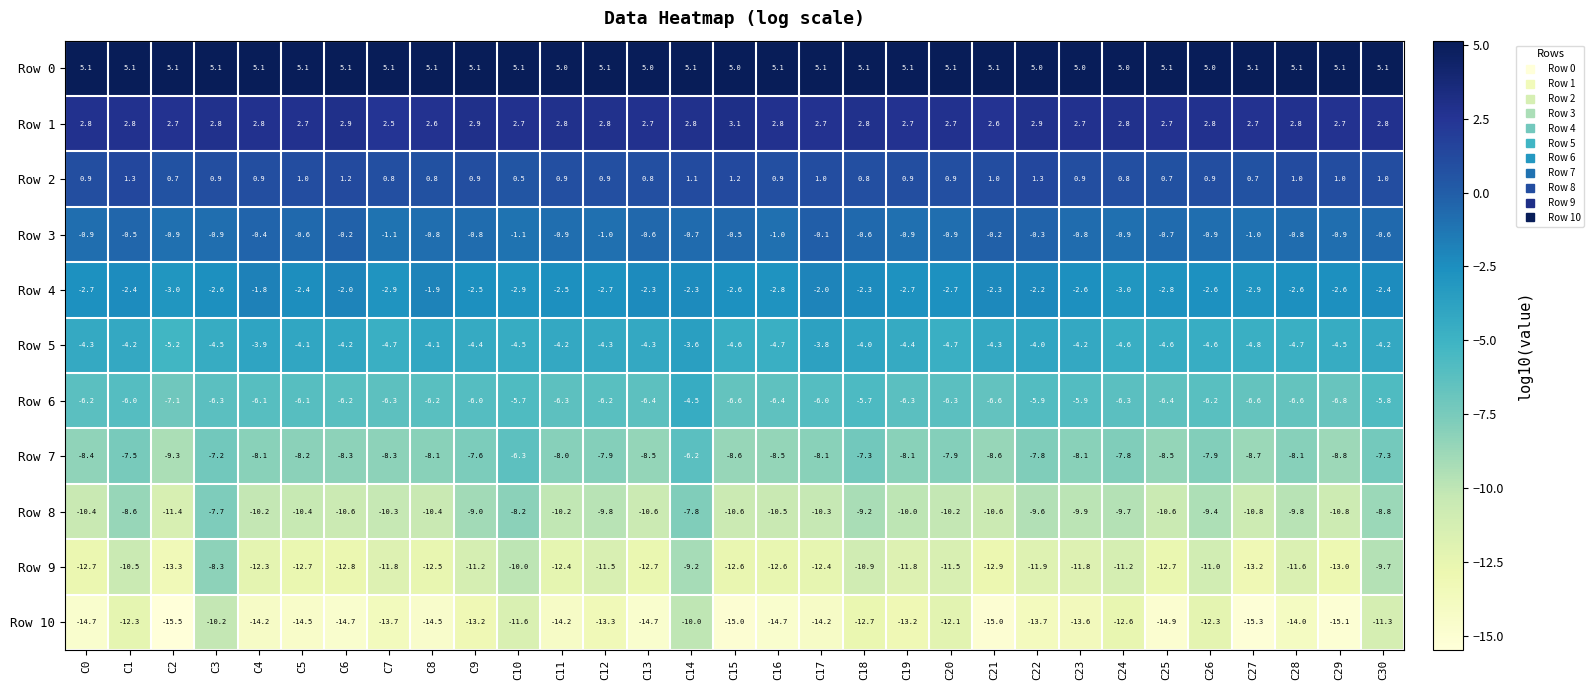

At how many categories does at least one series exceed -13?

31